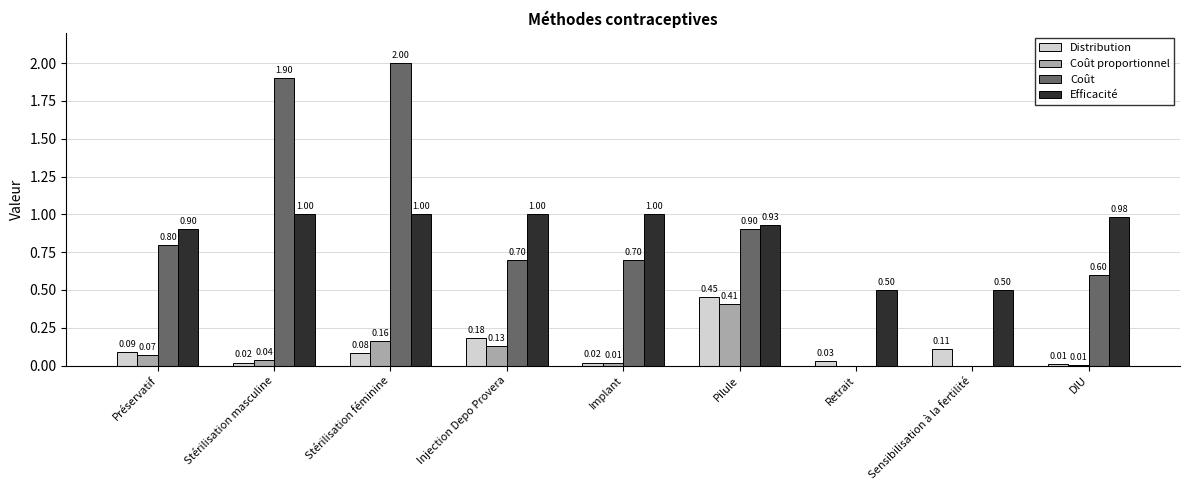

What is the maximum value shown in the chart?

2.0